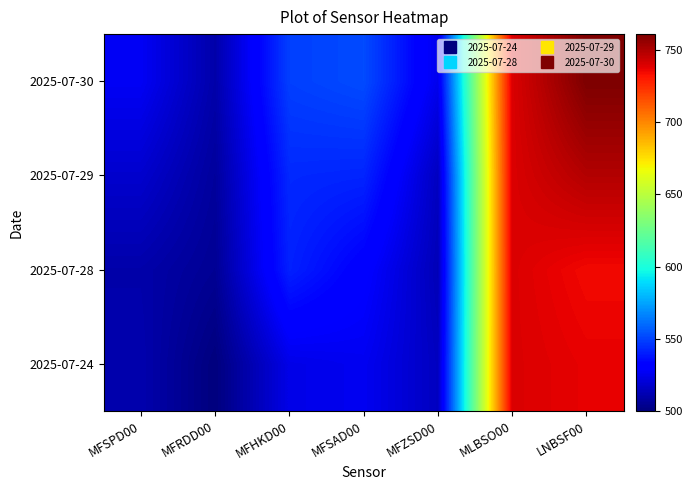

Between MFSPD00 and LNBSF00, which series saw the biggest shift?

2025-07-30